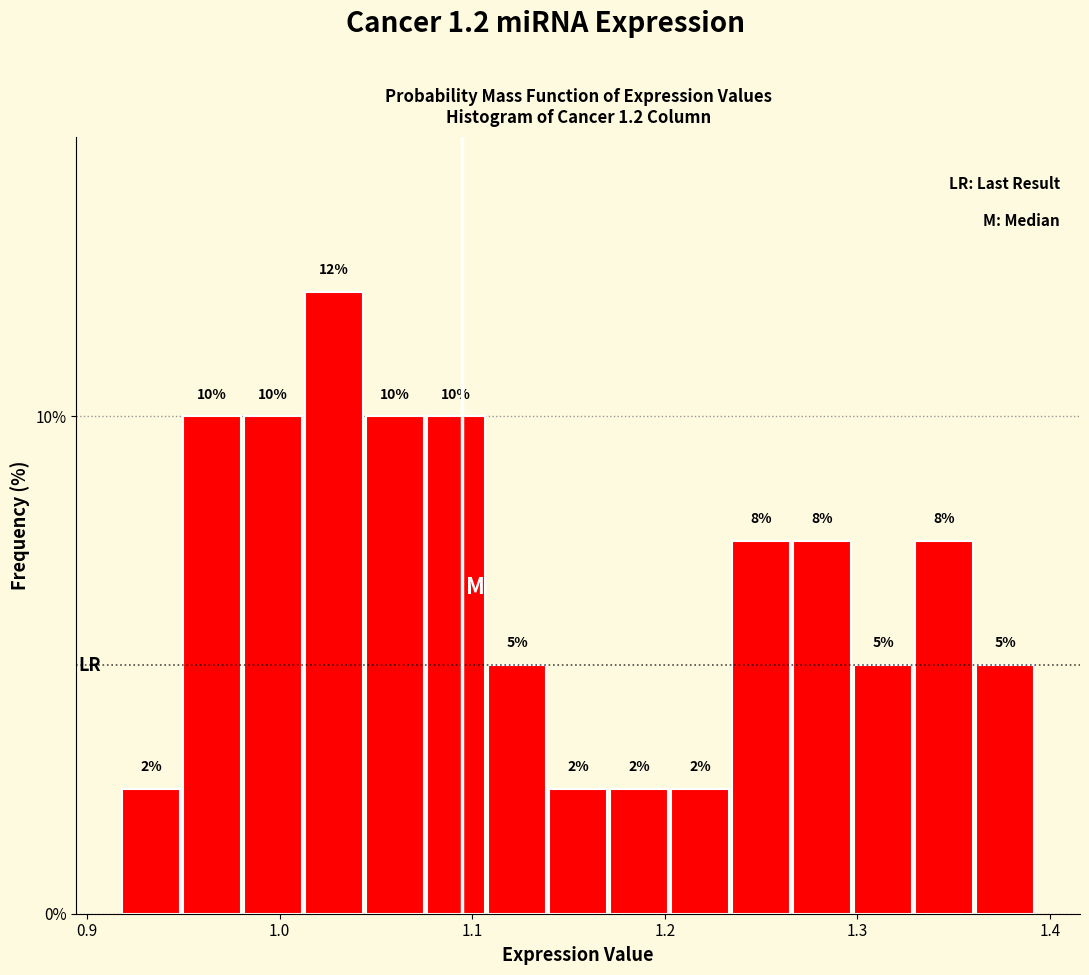

Read against the x-axis, roughly where is the centre of the tallest bar?

1.03